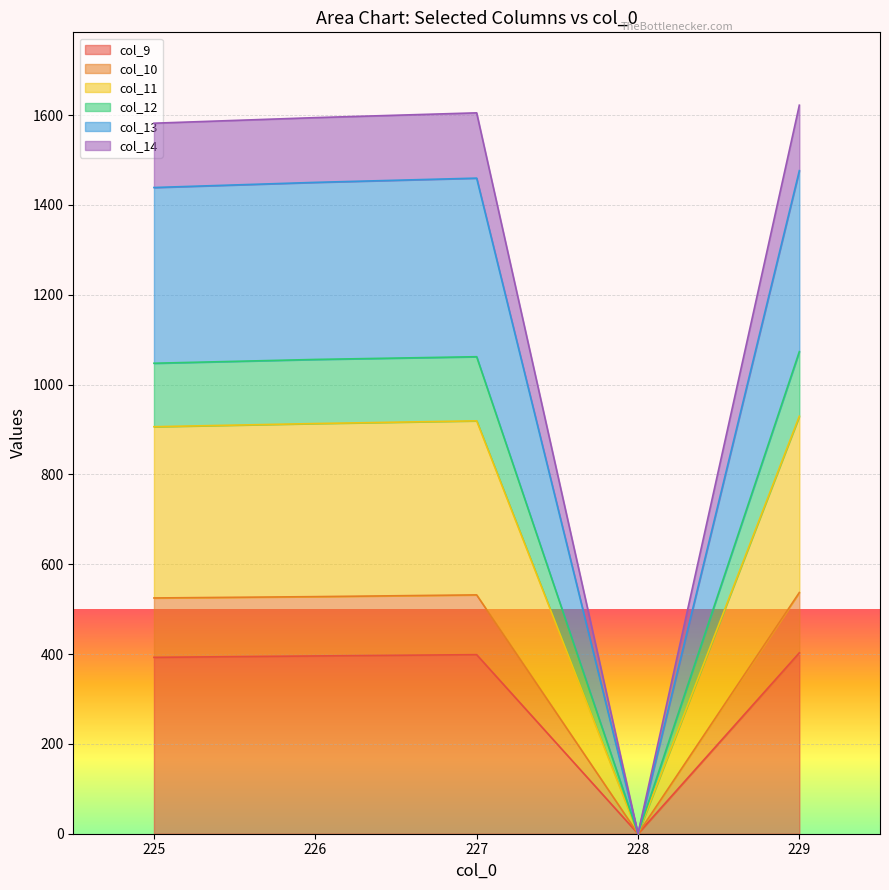

At which category is the sum across all series the highest?

229